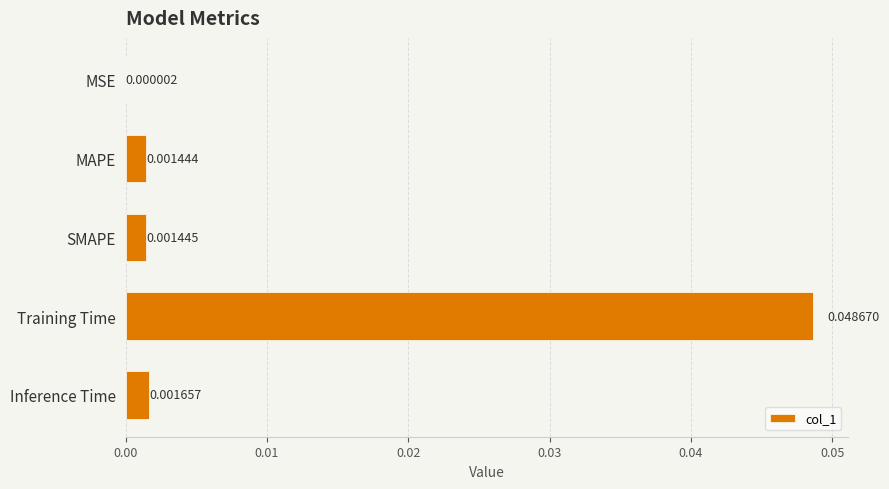

Which has a higher value, MSE or Training Time?

Training Time